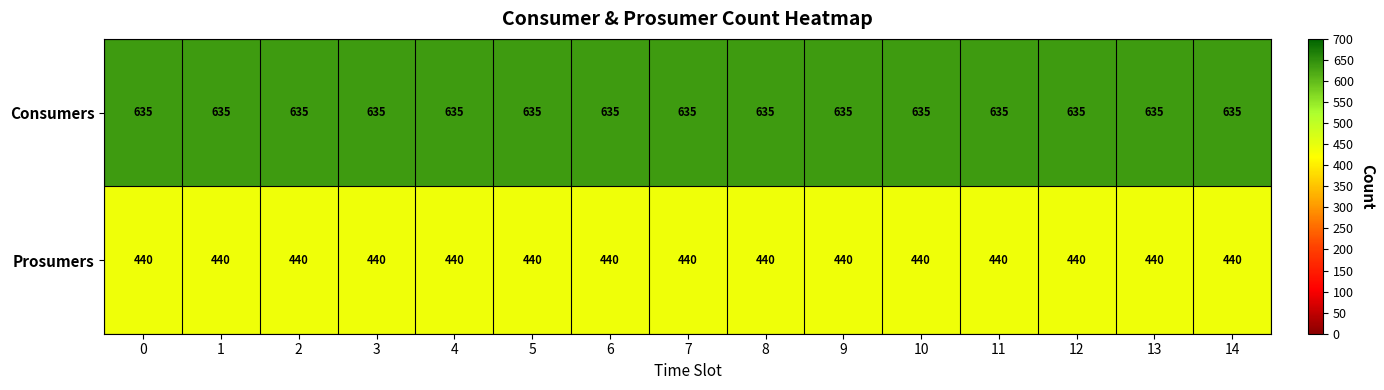

What is the spread (max minus min) of values at 5?

195